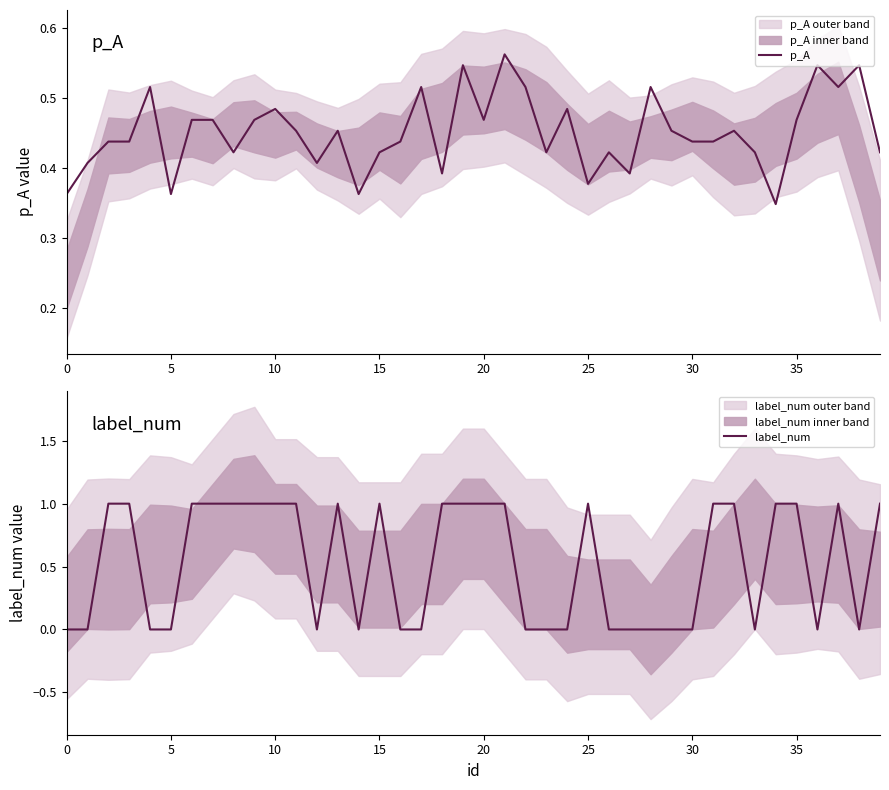

What are all the series names shown in the legend?

p_A, label_num